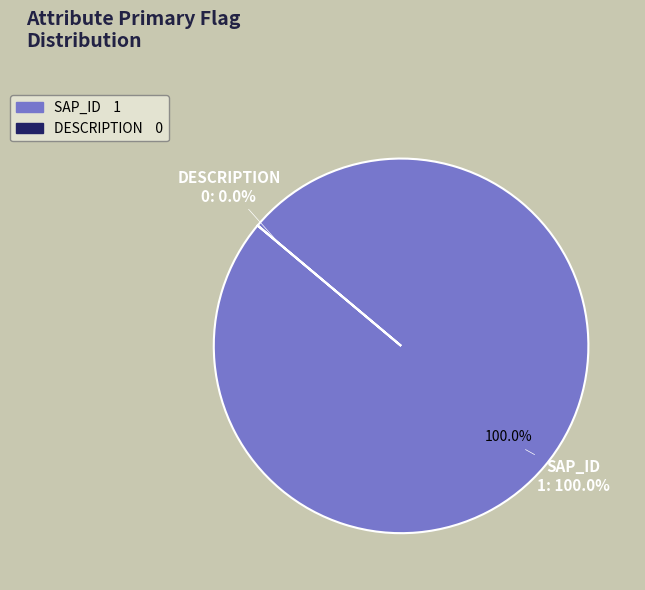

Which has a higher value, DESCRIPTION or SAP_ID?

SAP_ID